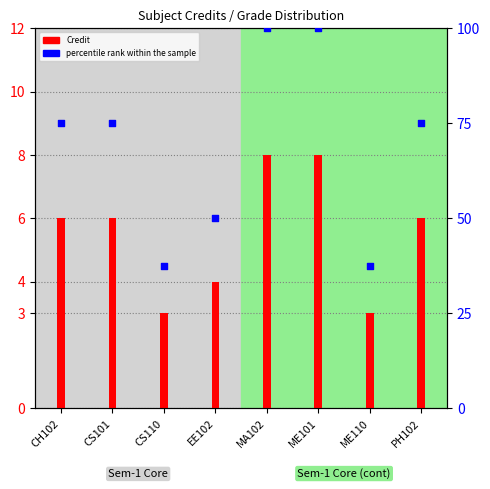

Which series contains the lowest Y value?

Credit